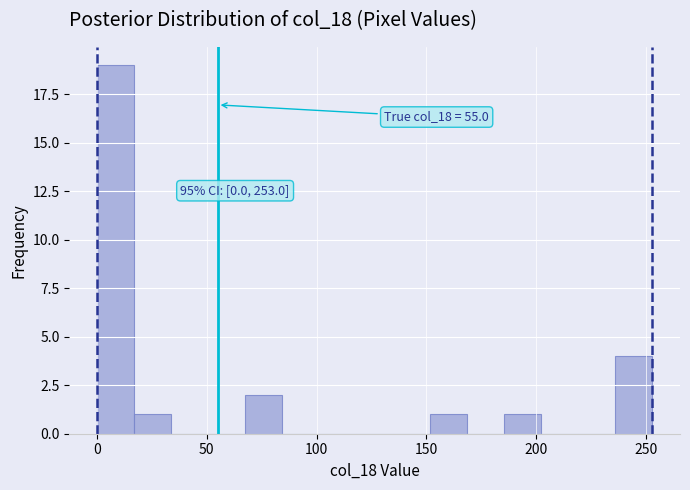

Around what value on the x-axis is the tallest bar? Give the approximate position of its centre, as read against the axis.

10